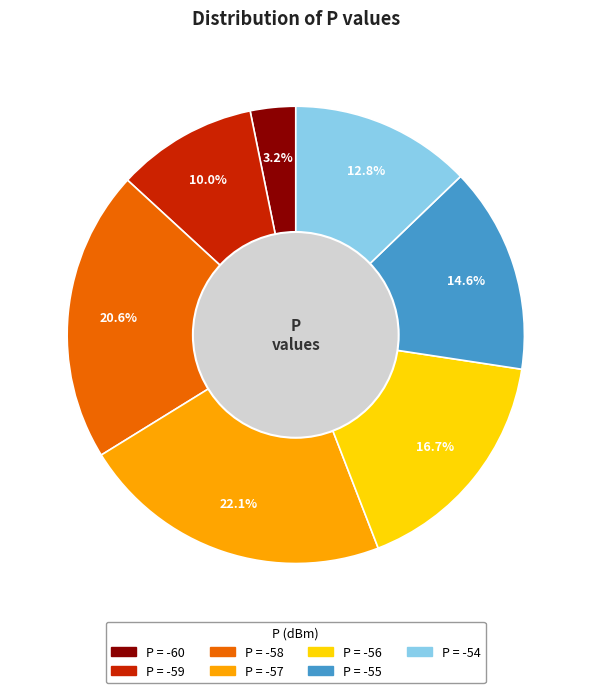

Does any single category account for the majority?

No